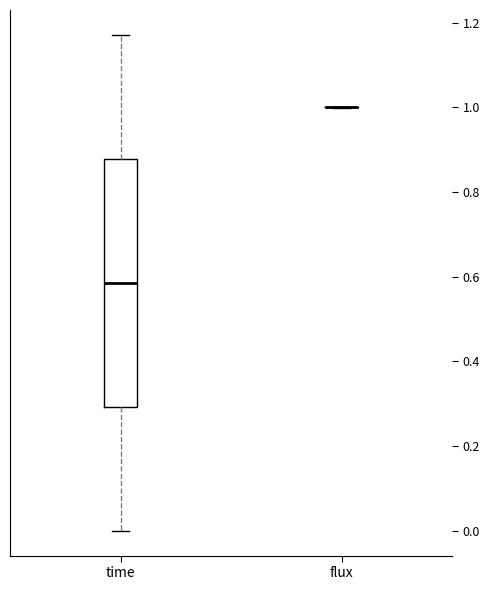

Reading left to right, transcribe this box plot: for each box, give where its median line is, the range the box spans, and where its two whiskers end, as read against the y-axis. The values are not printed on the chart, so give them approximately, as read against the axis.

time: median 0.58, box 0.30 to 0.88, whiskers 0.00 to 1.18
flux: box collapsed to a line at 1.00, whiskers 1.00 to 1.00